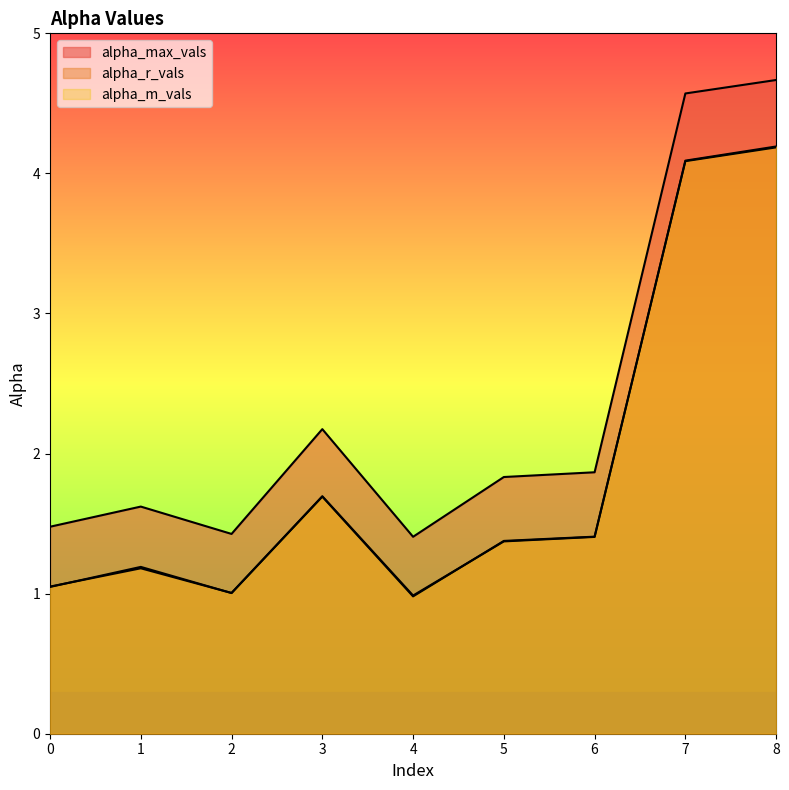

Rank the series at 2 from highest to lowest value.

alpha_max_vals, alpha_r_vals, alpha_m_vals